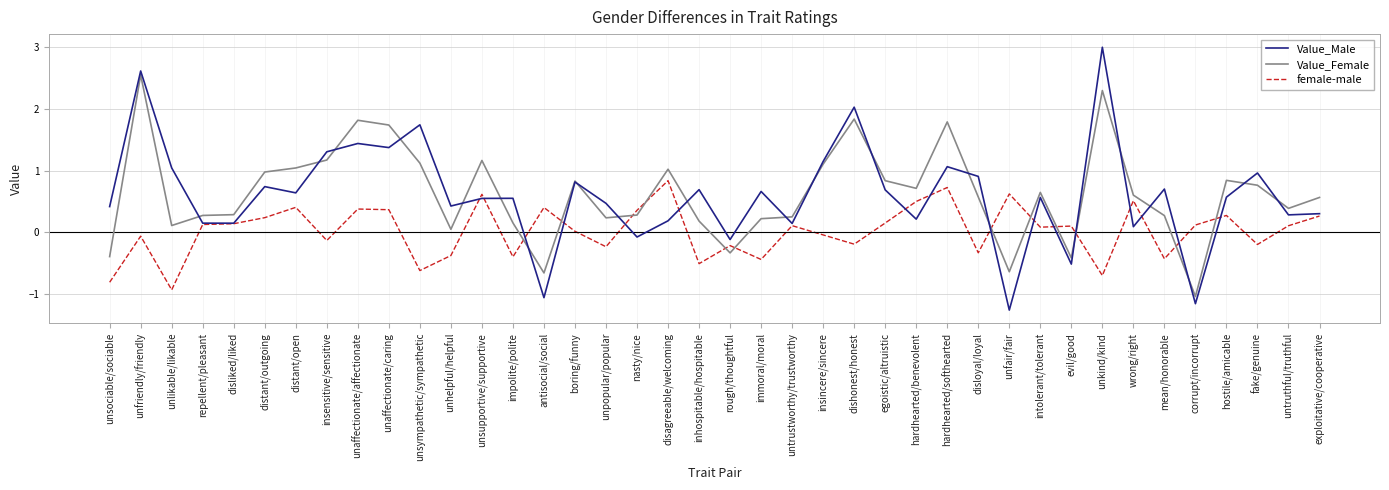

Is the value of female-male at corrupt/incorrupt greater than the value of Value_Female at boring/funny?

No